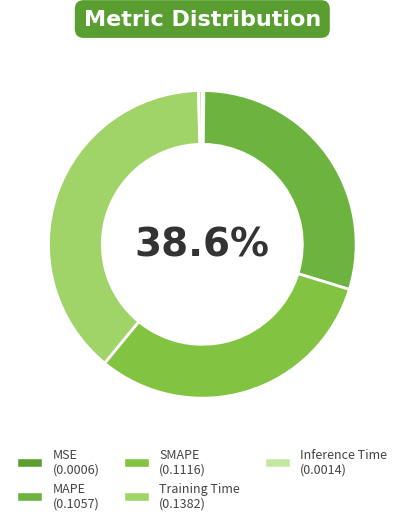

Is SMAPE the majority of the pie?

No